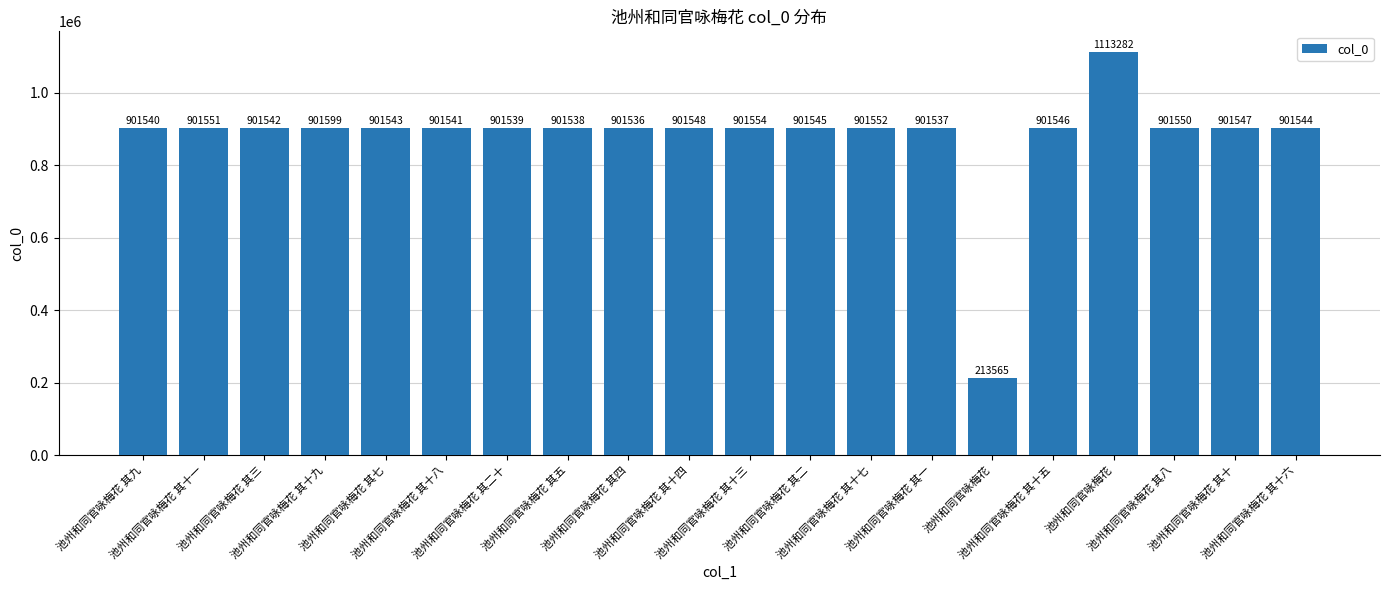

What is the maximum value shown in the chart?

1113282